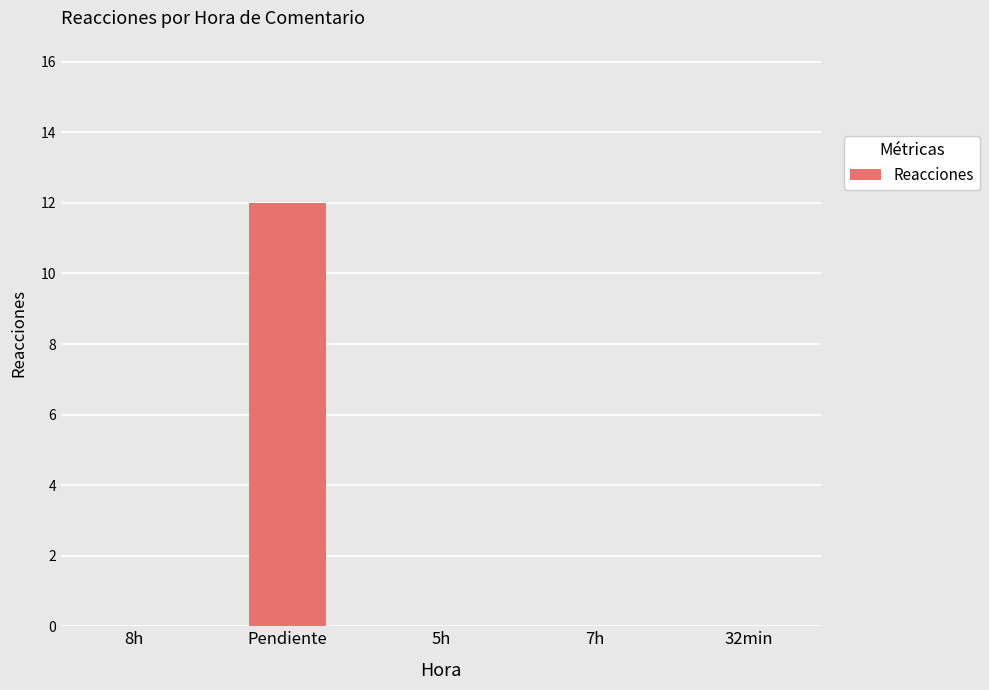

Is it true that the value at 8h is 0?

True